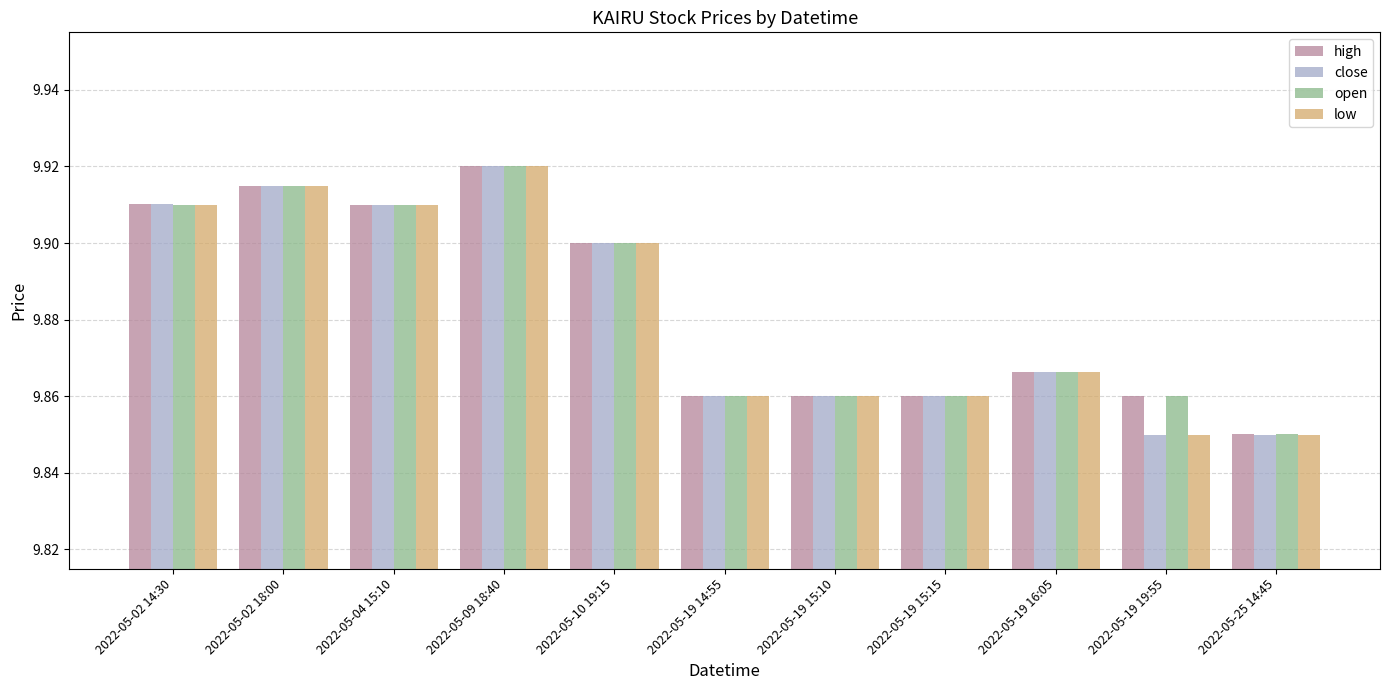

Which label corresponds to the largest value in the chart?

2022-05-09 18:40